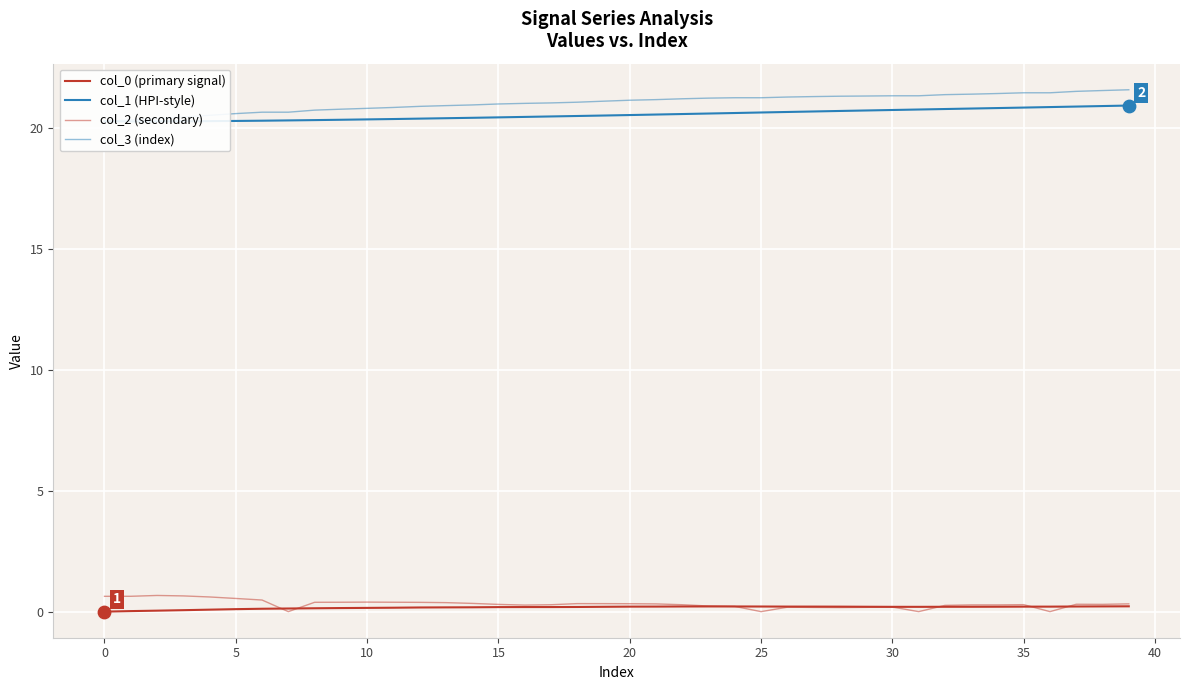

Which series has the largest Y range (max minus min)?

col_3 (index)